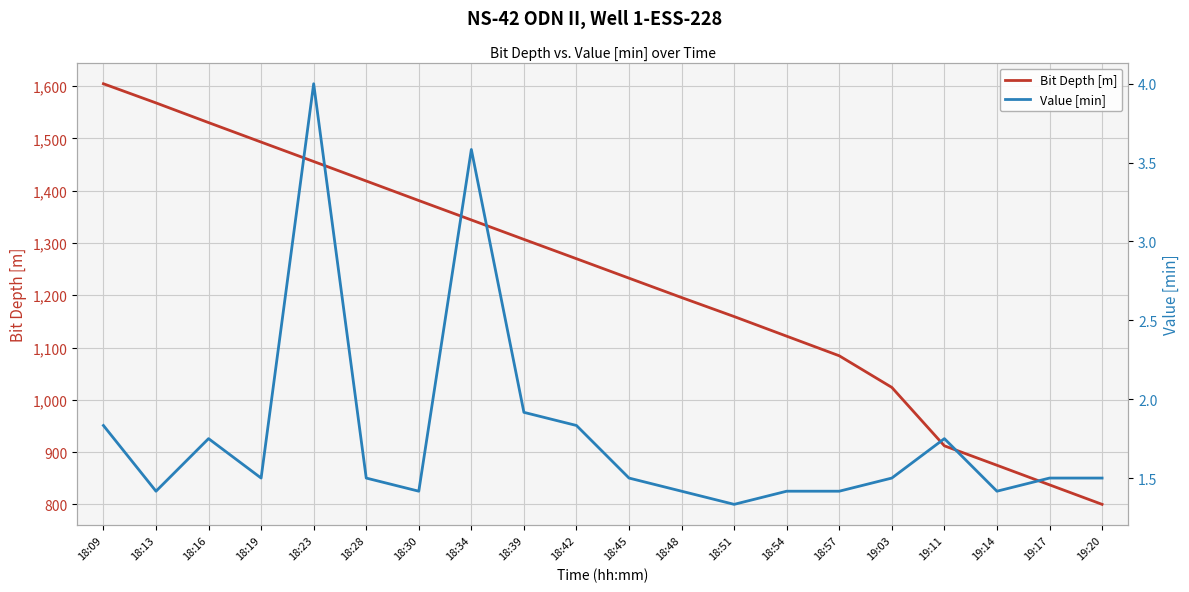

At how many categories does at least one series exceed 1471?

4